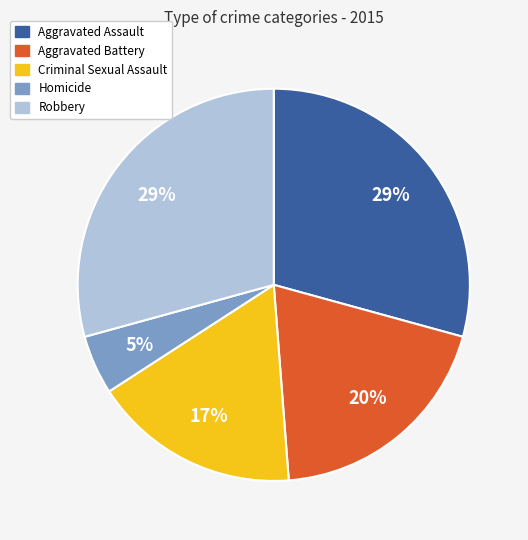

What is the ratio of the value at Criminal Sexual Assault to the value at Robbery?

0.6